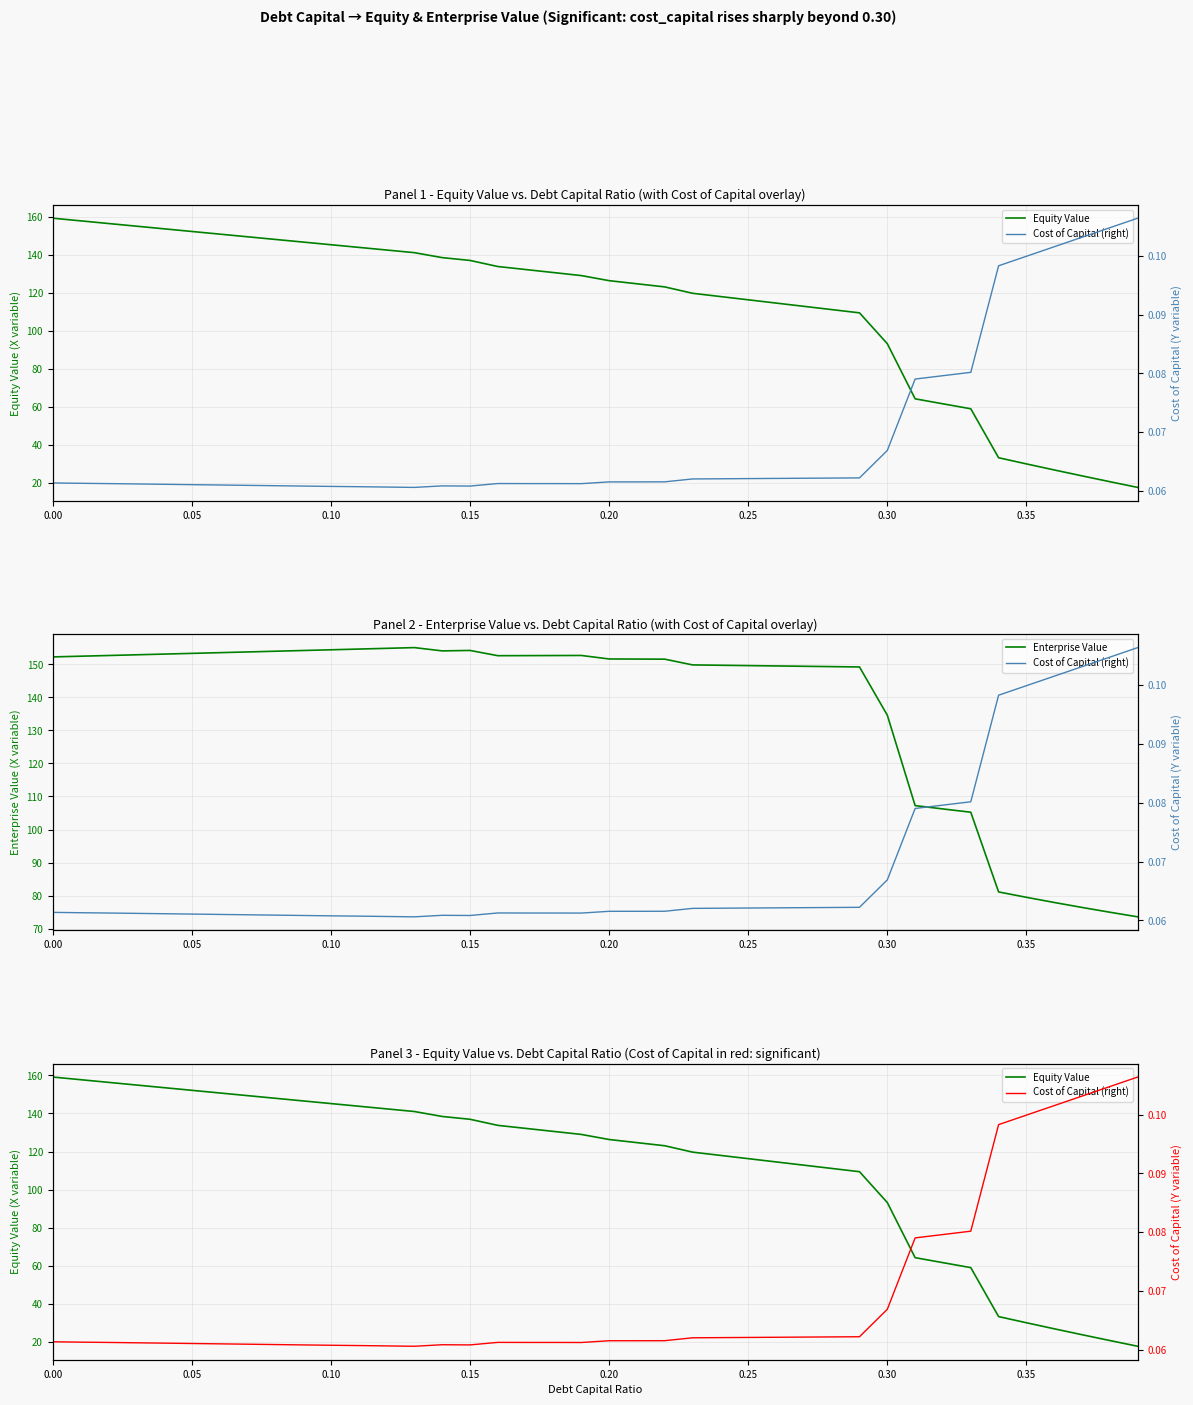

Read the Cost of Capital (right) value at 0.00.

0.1